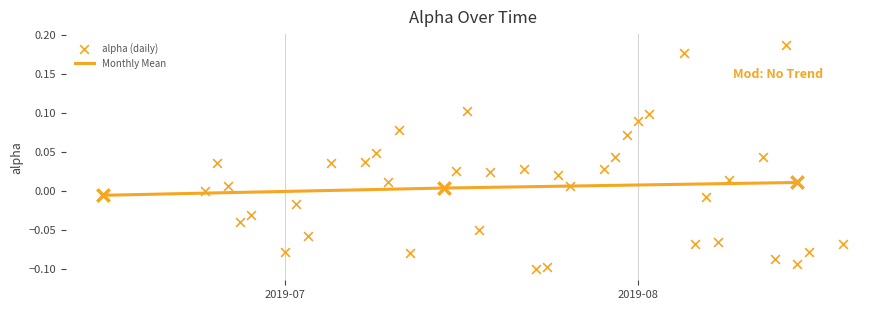

How many values in the Monthly Mean series exceed 0?

2